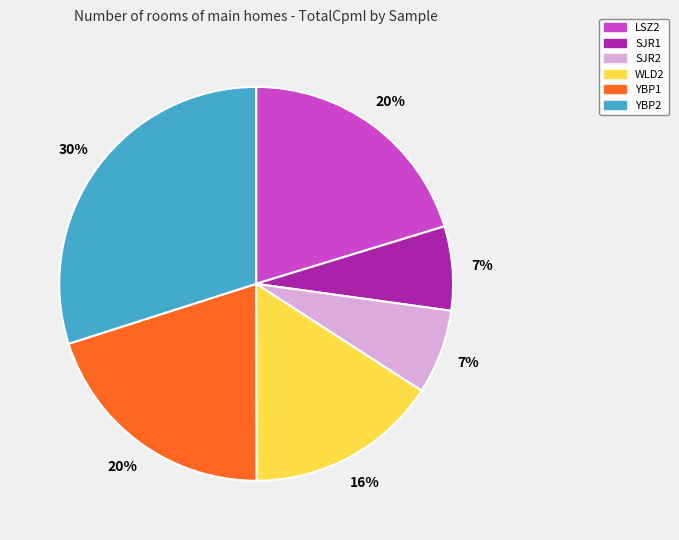

True or false: LSZ2 accounts for 20% of the total.

True